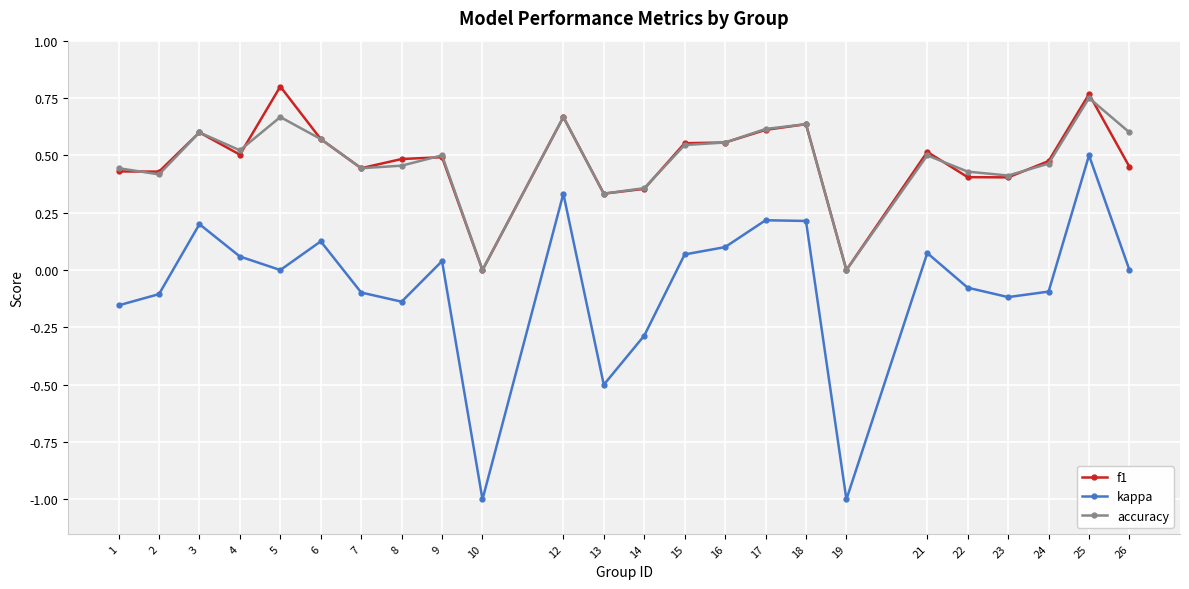

True or false: kappa has more than 1 interior local peaks.

True